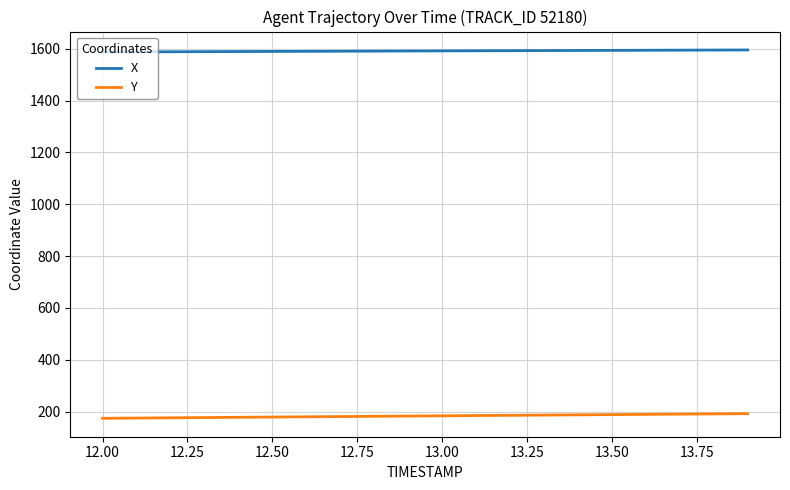

What is the greatest value displayed?

1595.4